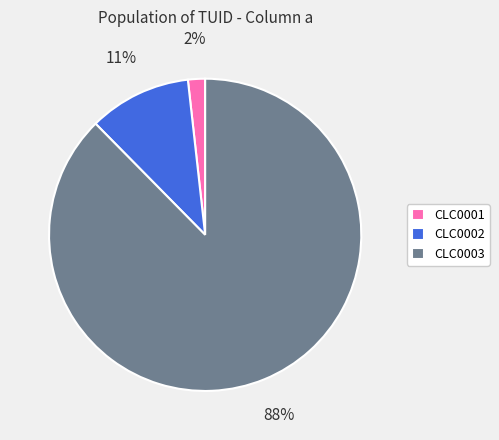

Is there a majority slice in this chart?

Yes